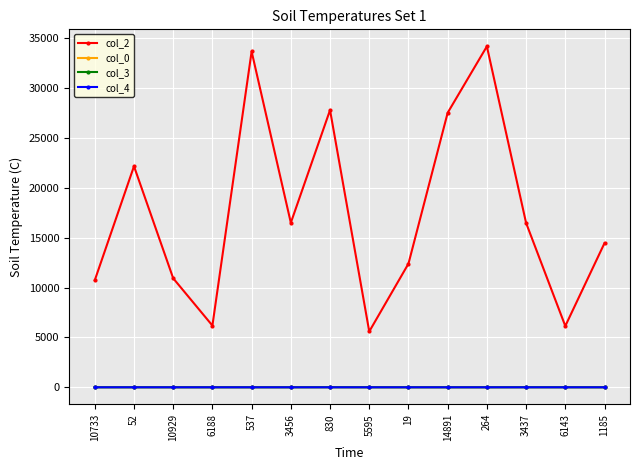

What is the value of the col_2 point at the 12th from the left?

16479.0